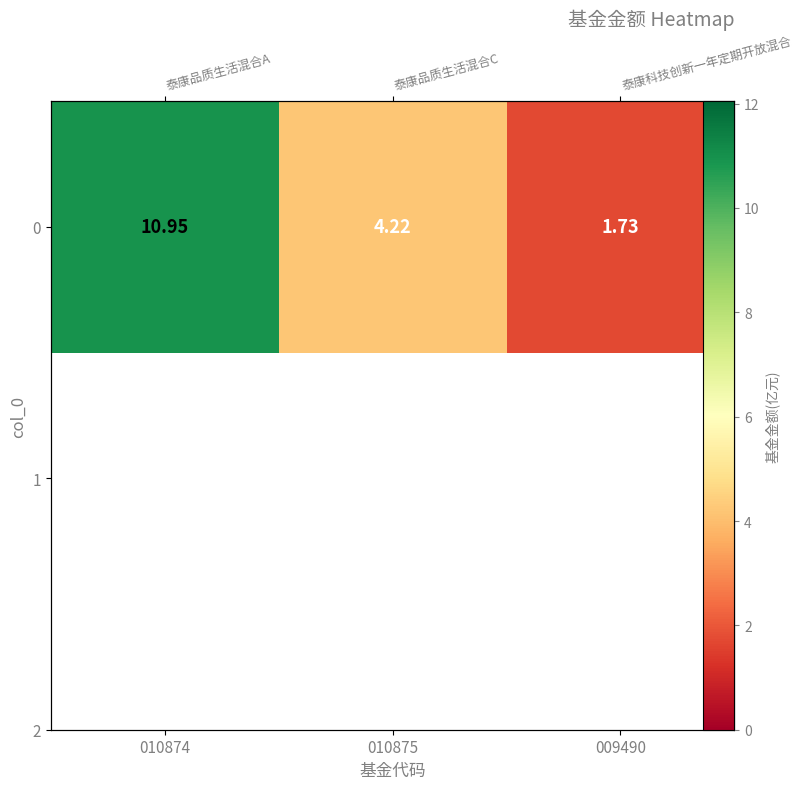

The value at 009490 is 2.6. True or false?

False